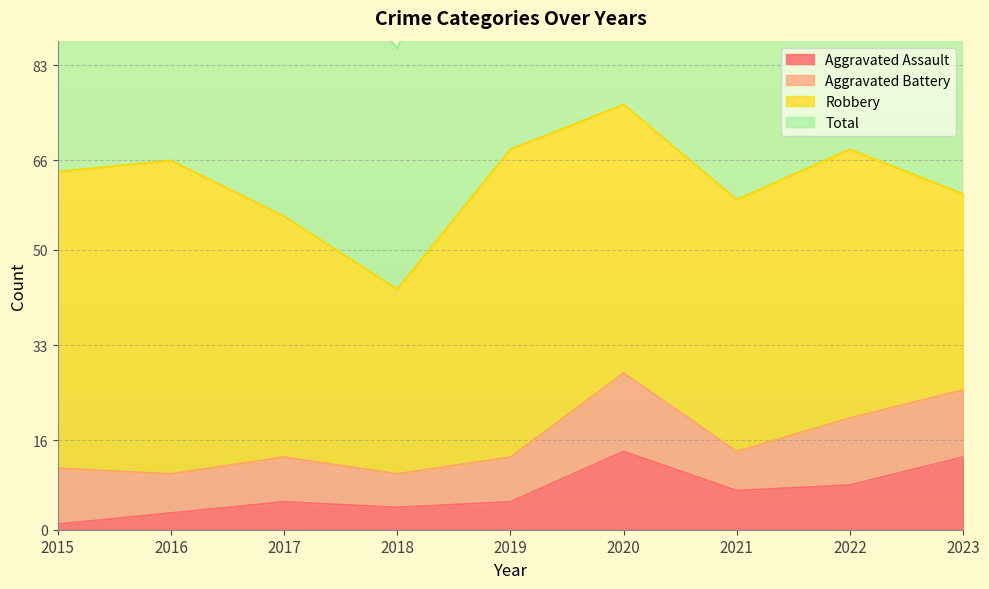

What is the highest value of the Aggravated Assault series?

14